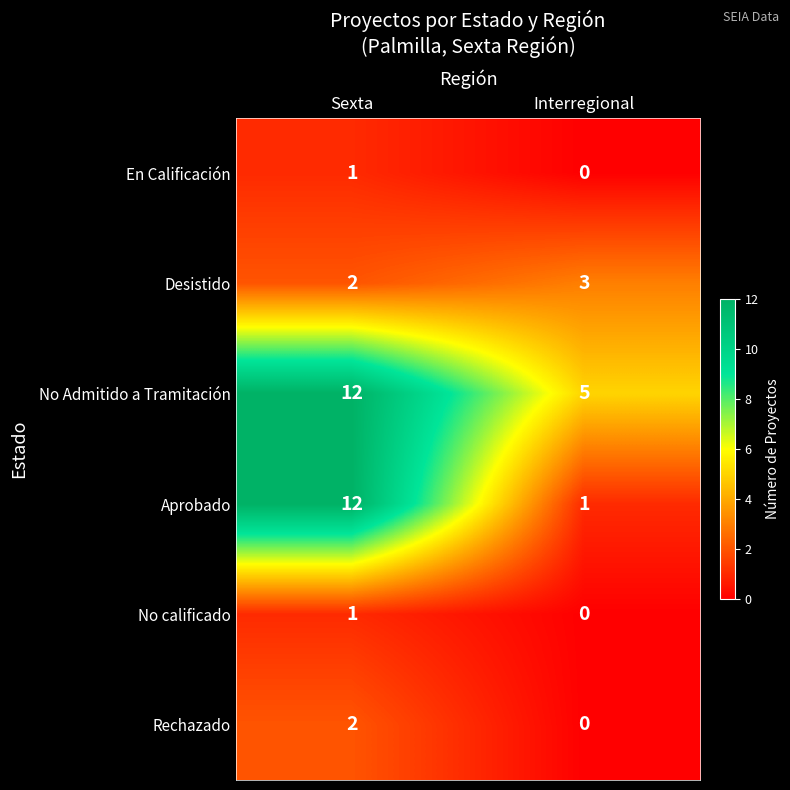

Is it true that En Calificación equals 0 at Interregional?

True